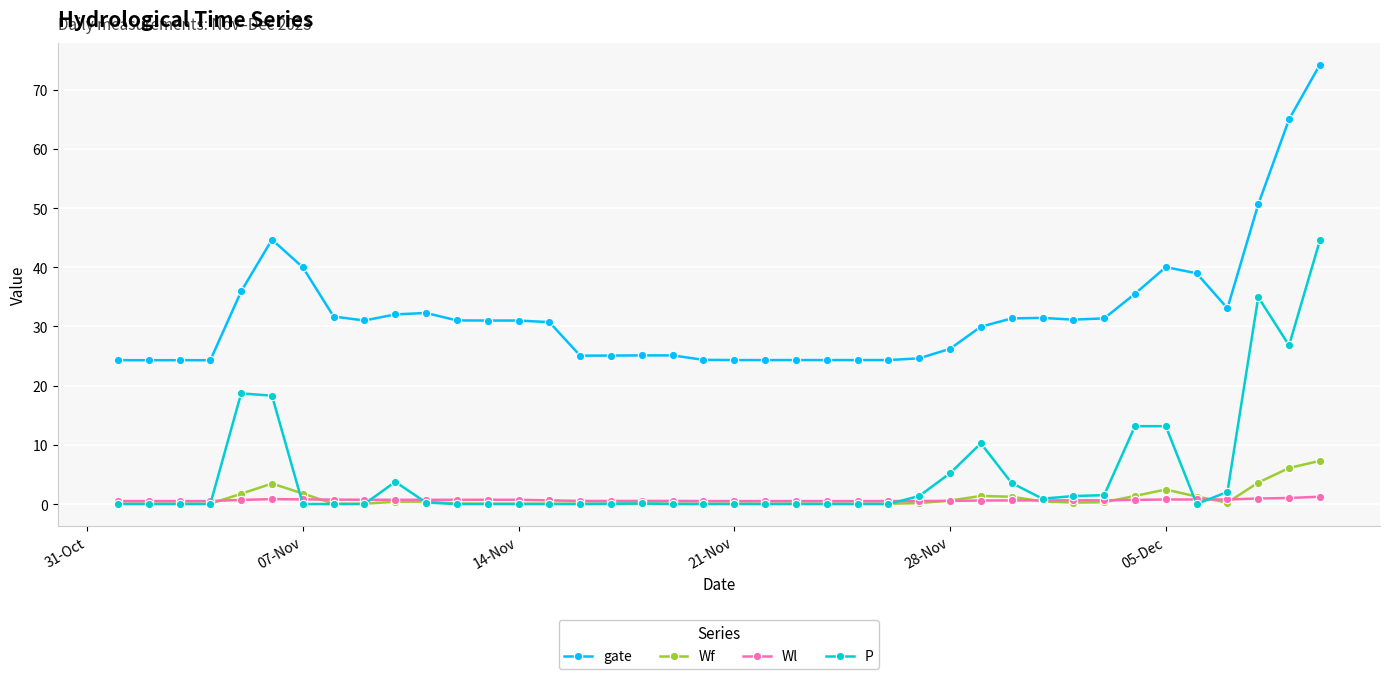

True or false: Wl has more than 0 interior local peaks.

True